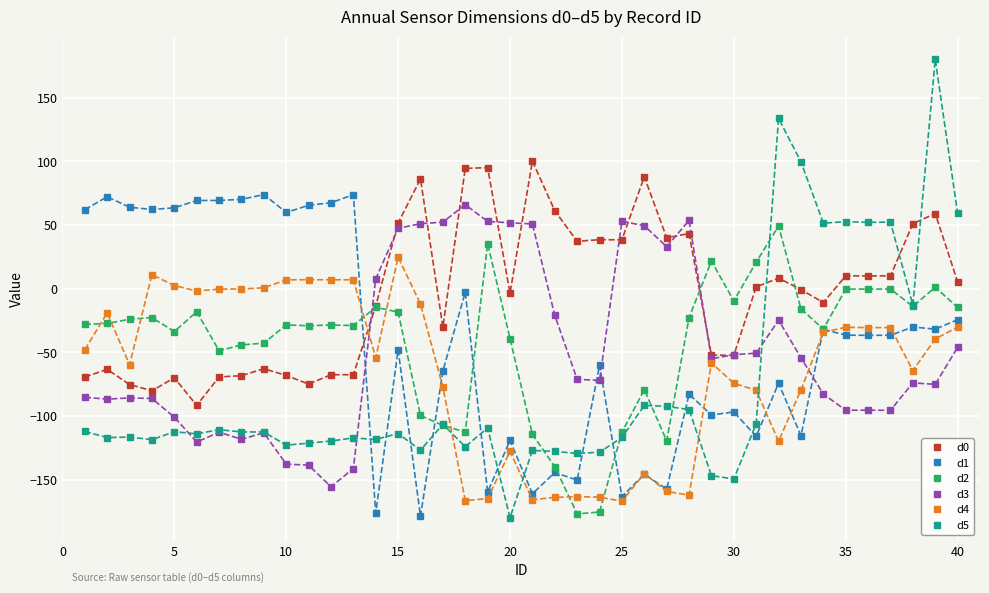

True or false: d1 has more than 0 interior local peaks.

True